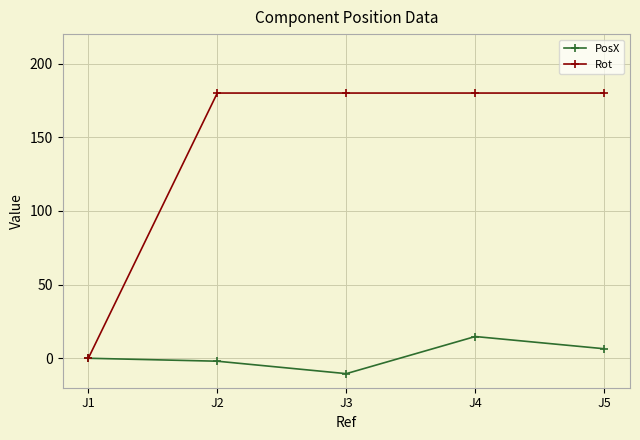

The value of PosX at J4 is 14.8. True or false?

True